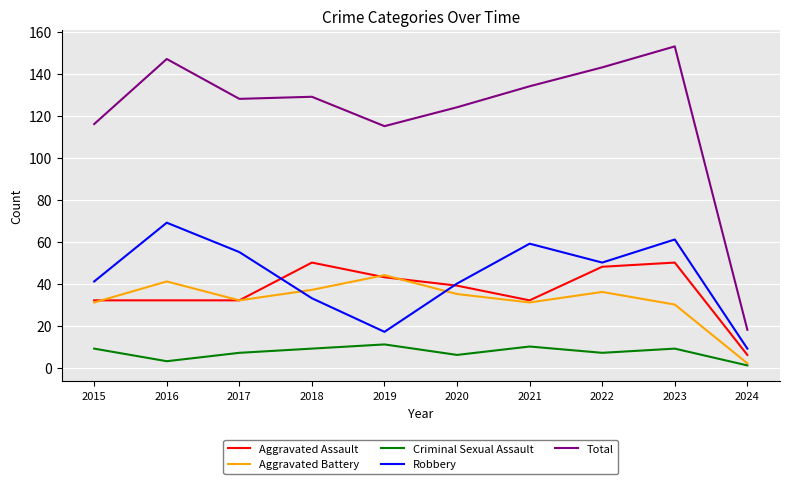

True or false: Criminal Sexual Assault has a value of 9 at 2023.

True